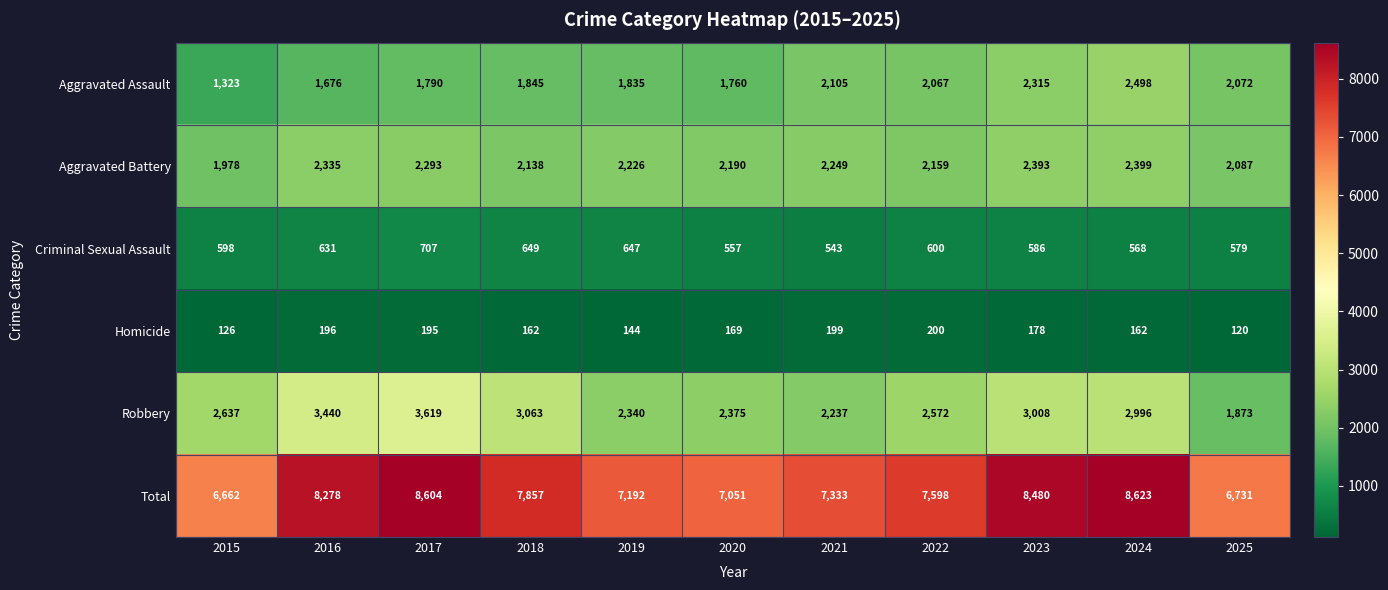

What is the difference between the highest and lowest values at 2025?

6611